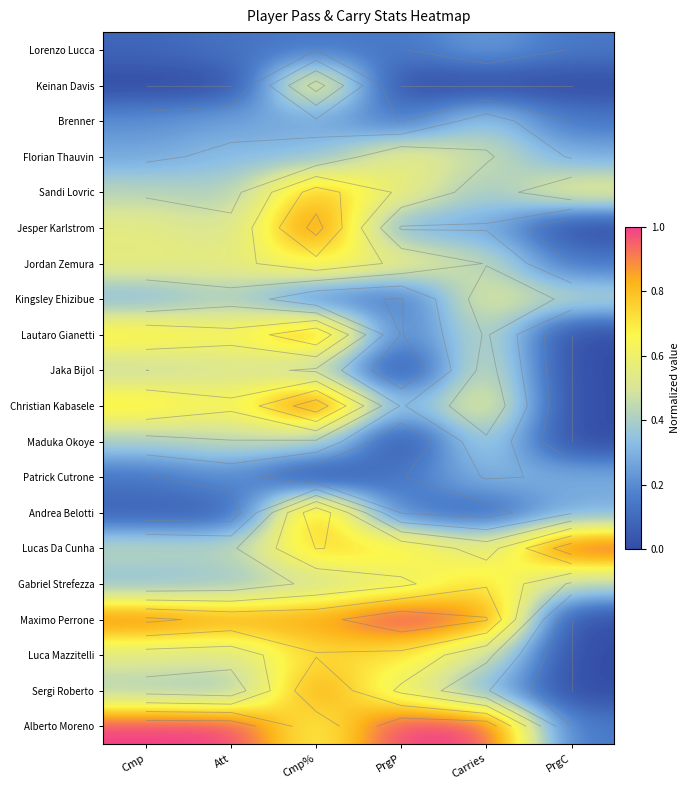

How many Gabriel Strefezza values are between 0 and 1?

6